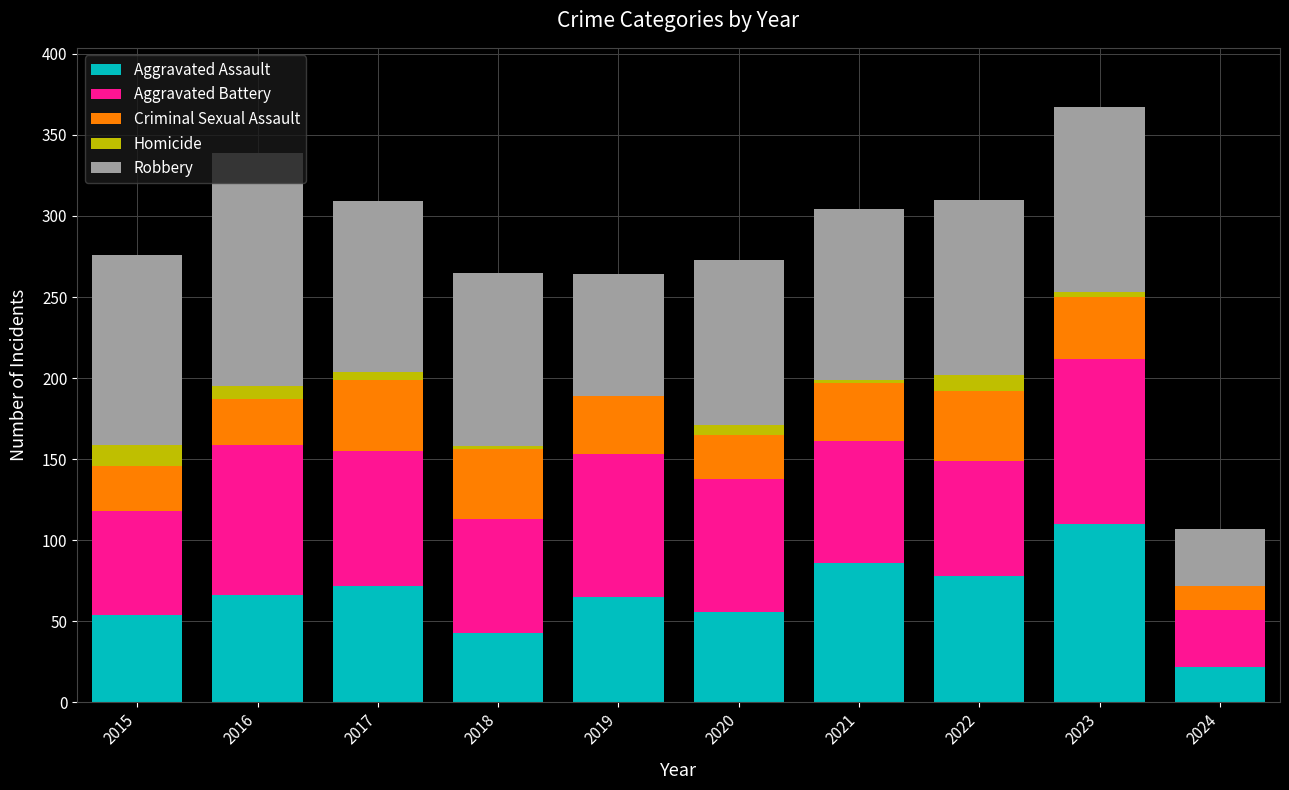

The Aggravated Assault series shows 118 at 2016. True or false?

False